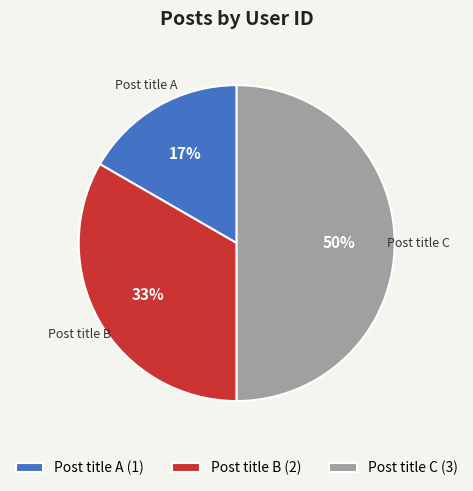

Which category has the smallest portion of the pie?

Post title A